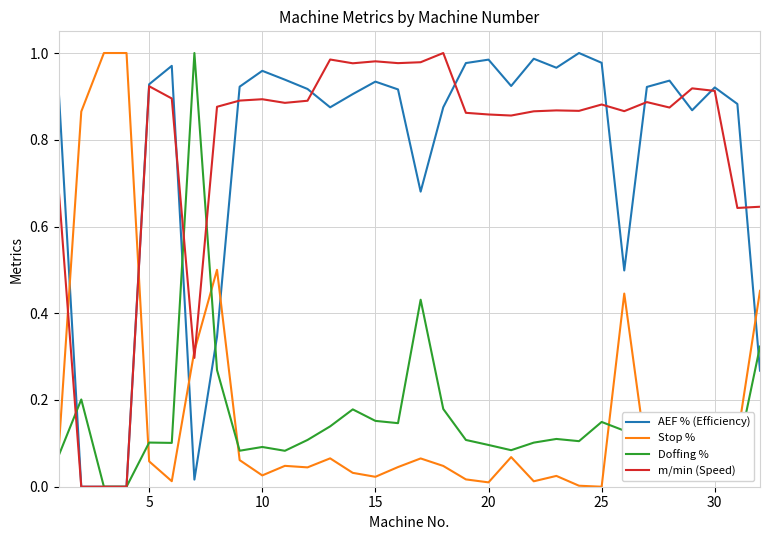

After their last crossing, which series has the higher values: AEF % (Efficiency) or Stop %?

Stop %